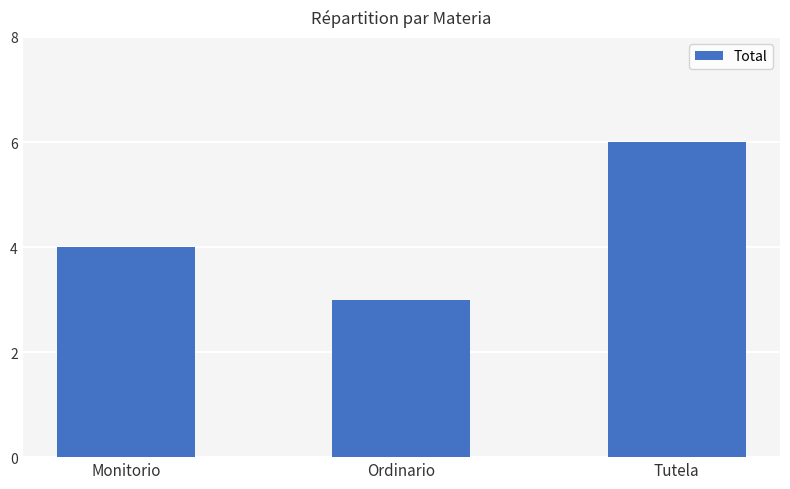

Reading right to left, extract all data points from this chart.

Tutela=6	Ordinario=3	Monitorio=4